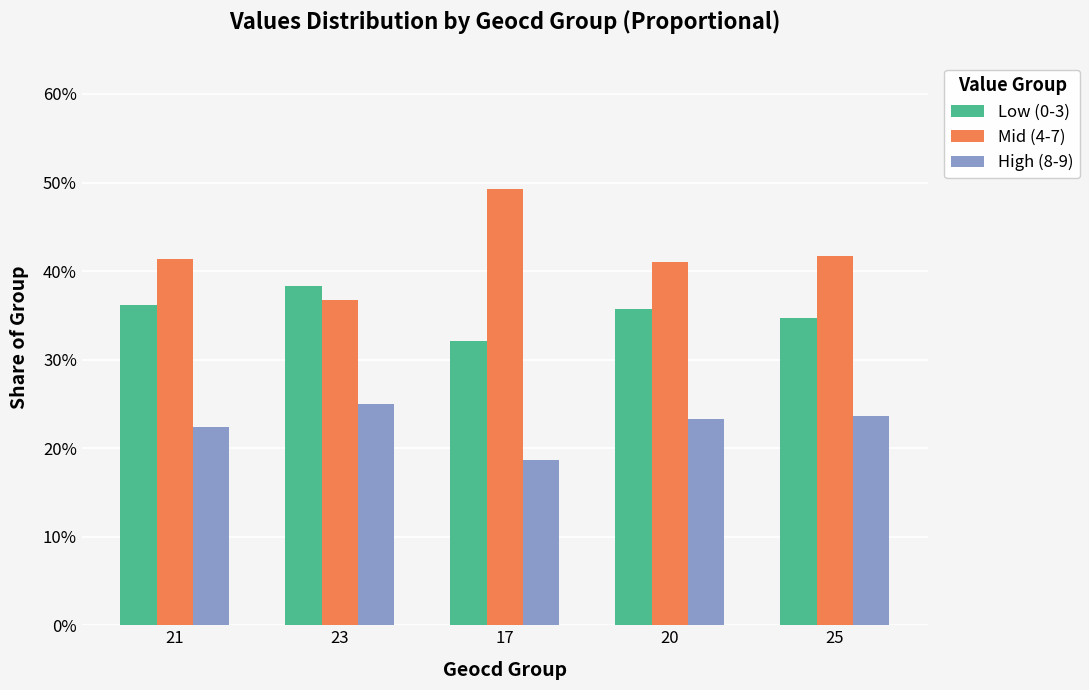

What is the label of the 5th bar from the right?

21